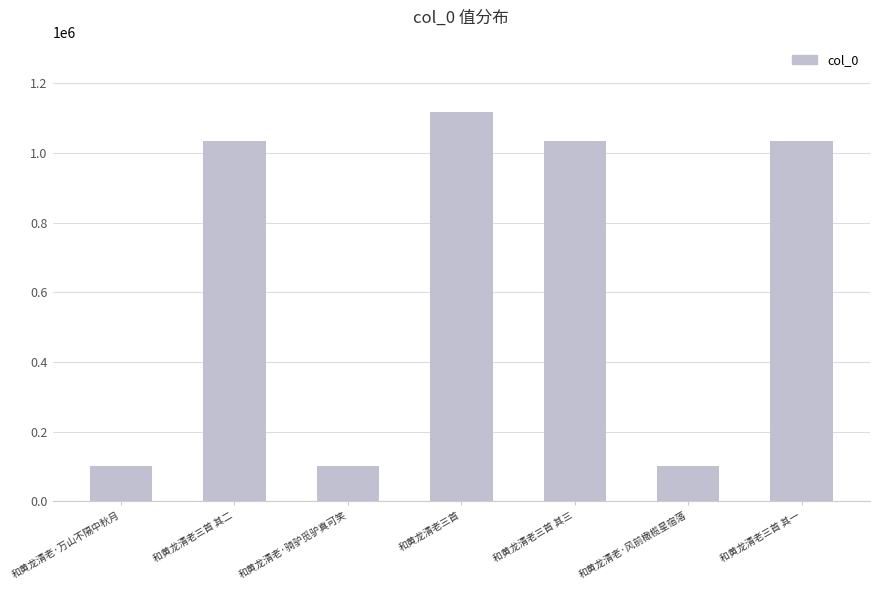

At which label does the data first exceed 1035906?

和黄龙清老三首 其二